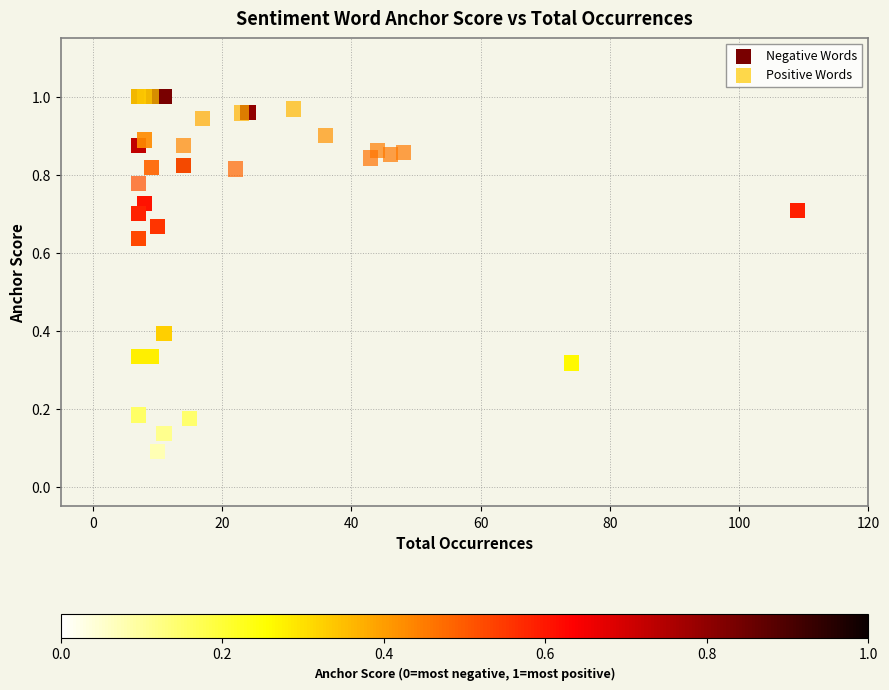

What are all the series names shown in the legend?

Negative Words, Positive Words